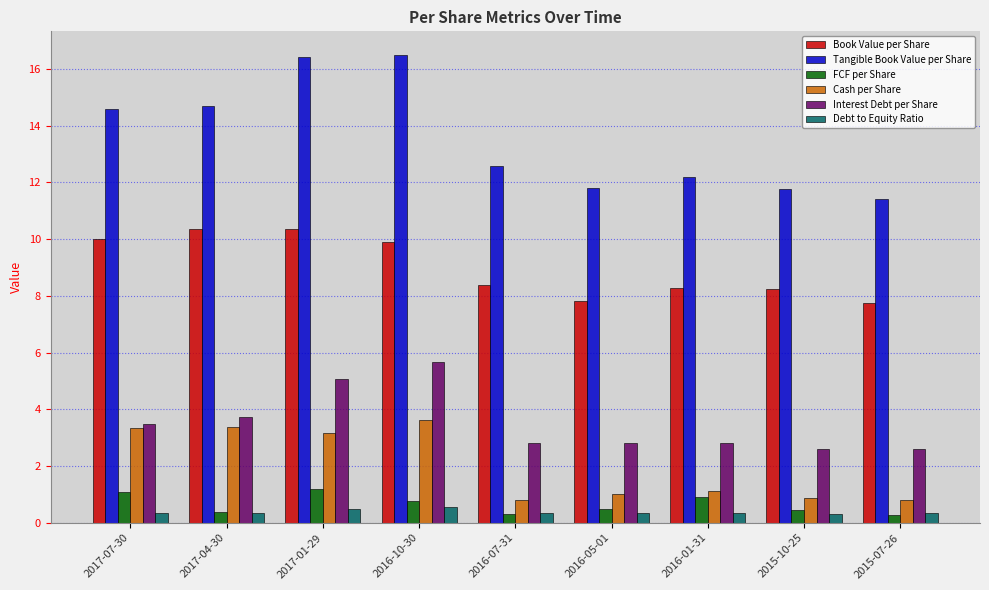

Does the chart contain any negative values?

No